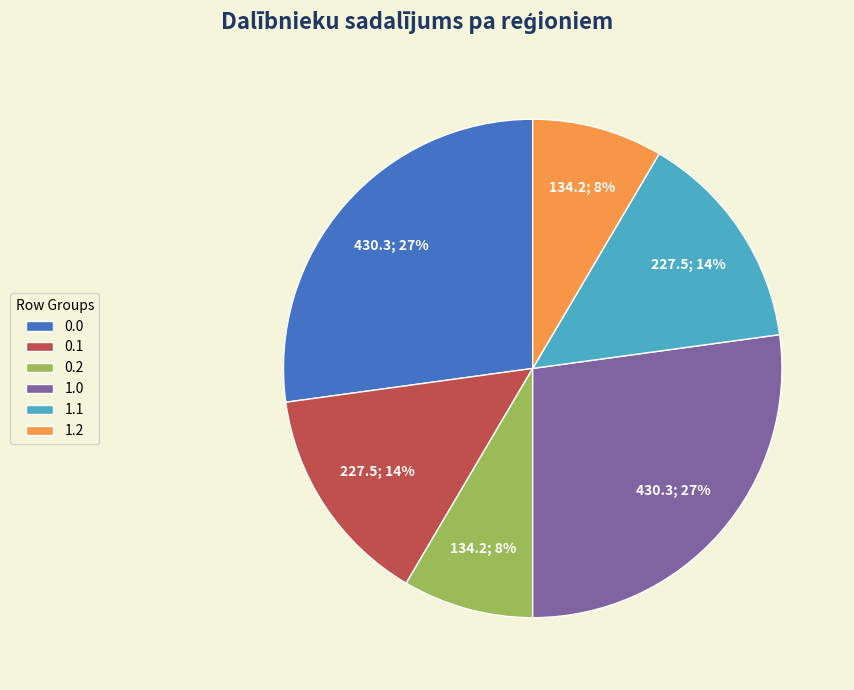

Between 1.1 and 0.2, which is larger?

1.1